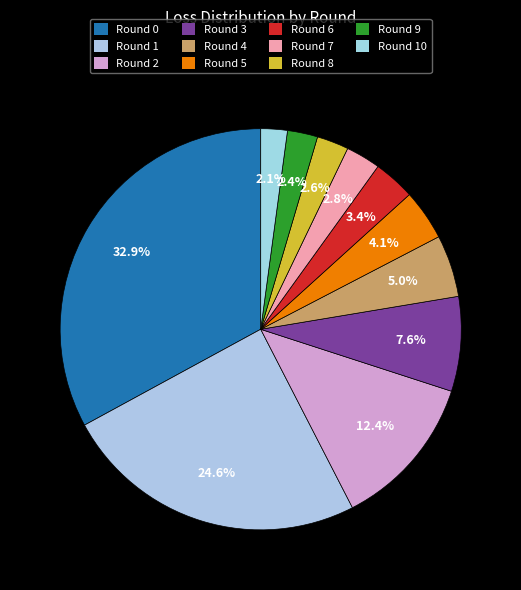

Rank the categories by value from highest to lowest.

Round 0, Round 1, Round 2, Round 3, Round 4, Round 5, Round 6, Round 7, Round 8, Round 9, Round 10